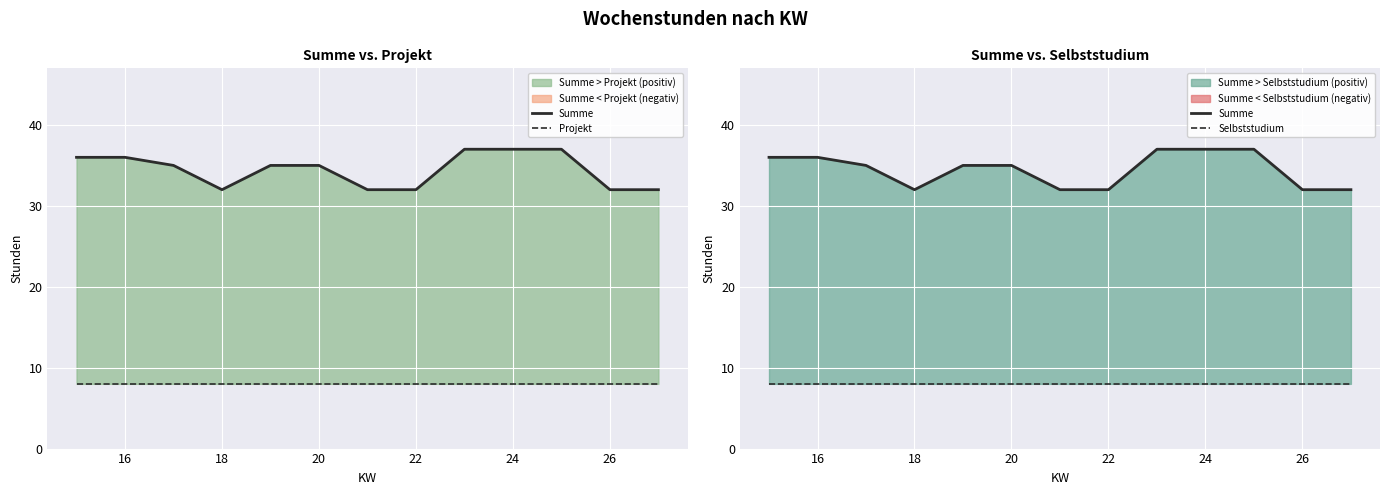

Which series has the largest total across all categories?

Summe